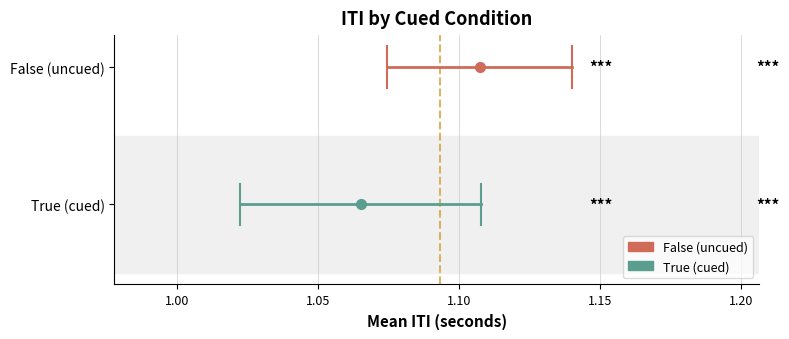

Count the number of data series in this chart.

2